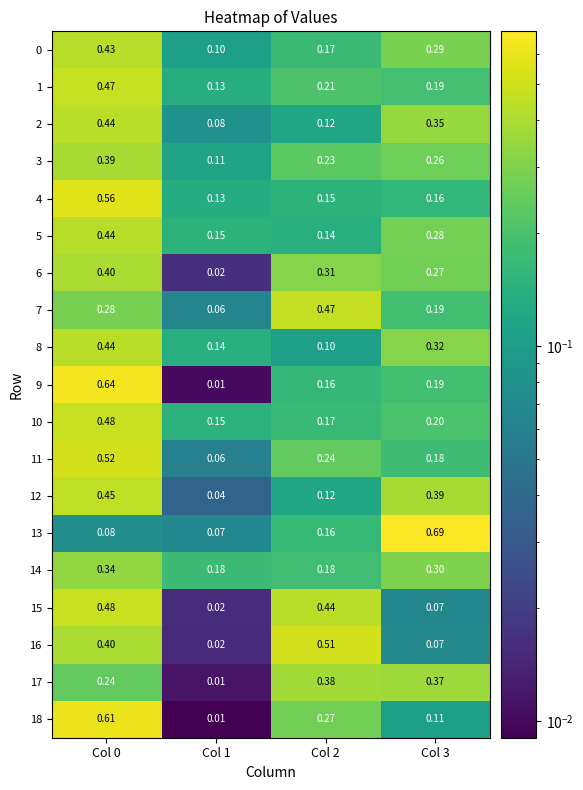

Is the value of 17 at Col 2 greater than the value of 12 at Col 3?

No